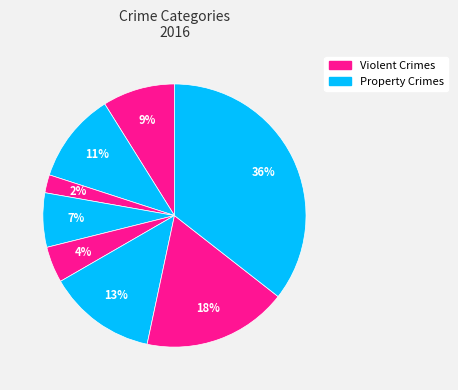

How many segments does this pie chart have?

8